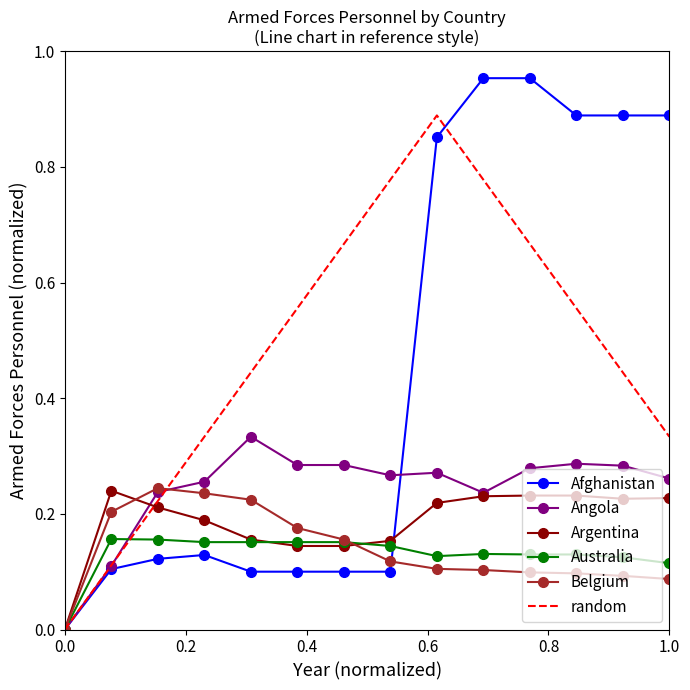

Which series has the largest range (max minus min)?

Afghanistan